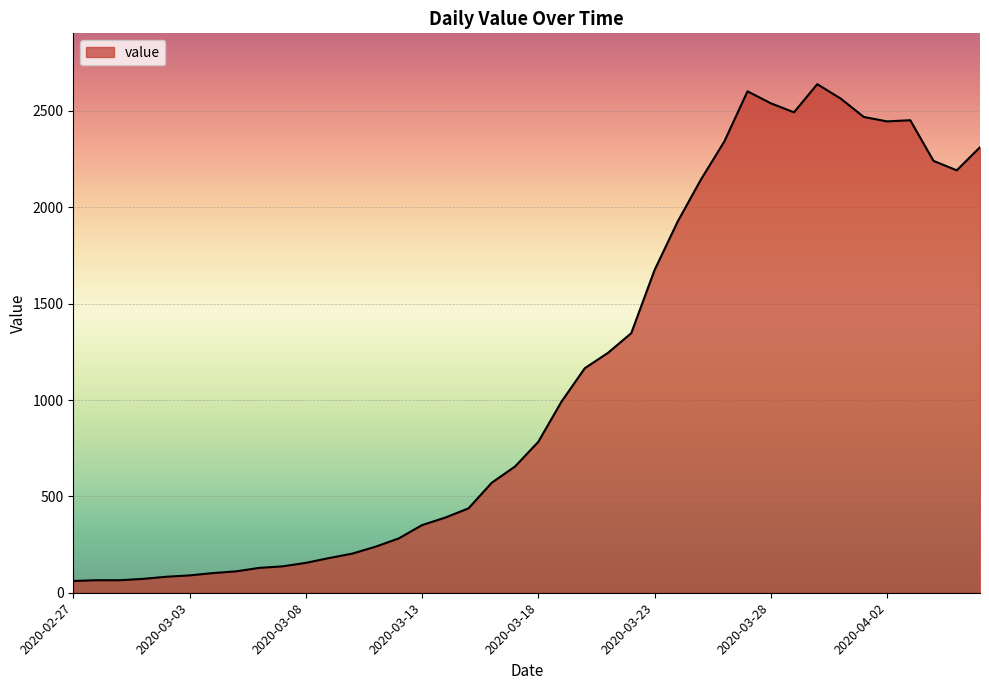

What is the difference between the maximum and minimum values?

2578